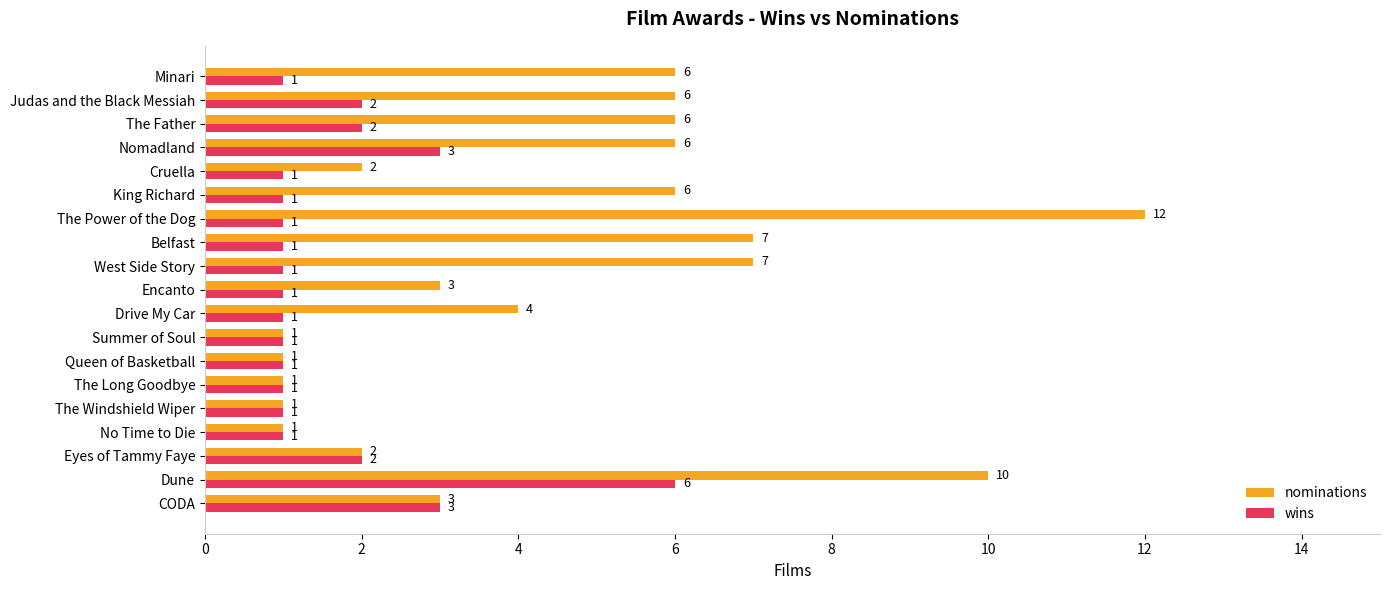

Rank the series by their maximum value, from lowest to highest.

wins, nominations